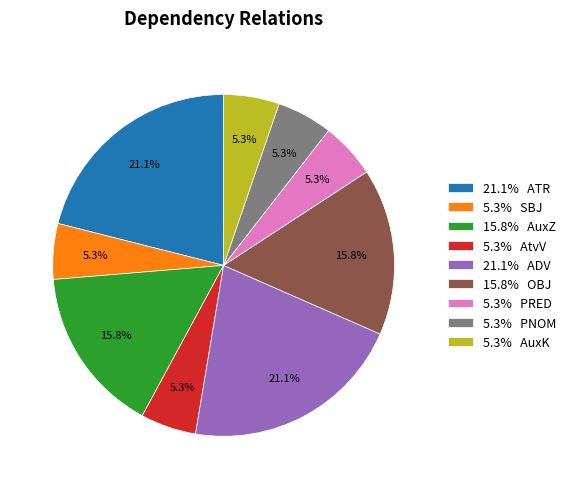

What is the total percentage of 21.1% ADV and 15.8% AuxZ?

36.8%